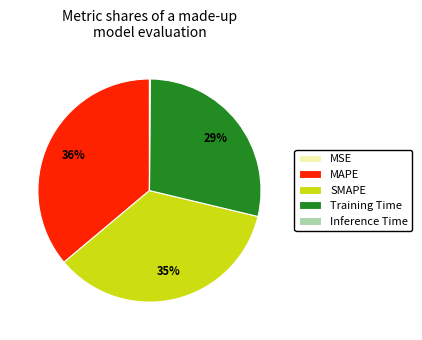

To the nearest percent, what is the average slice percentage?

20%